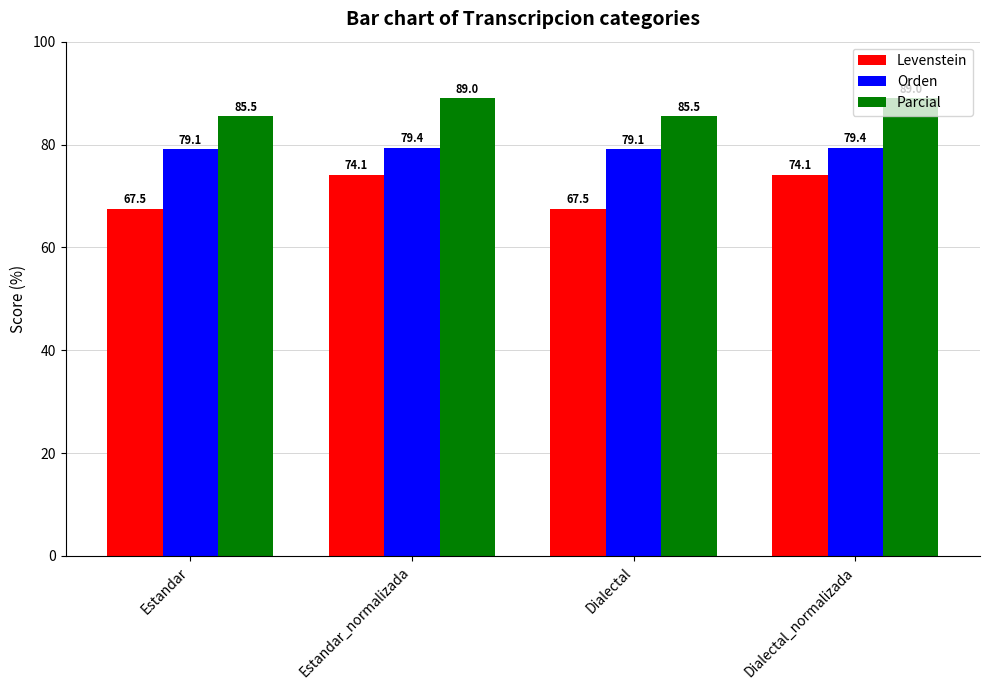

What is the minimum value shown in the chart?

67.5